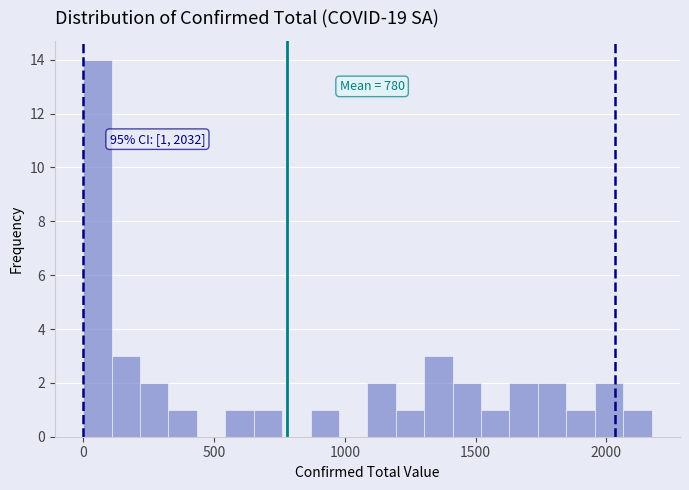

Read against the x-axis, roughly where is the centre of the tallest bar?

50